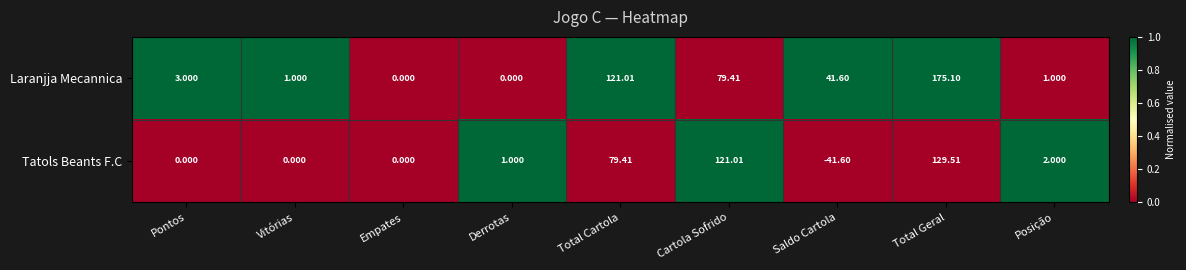

What is the total value across all series at Cartola Sofrido?

200.4